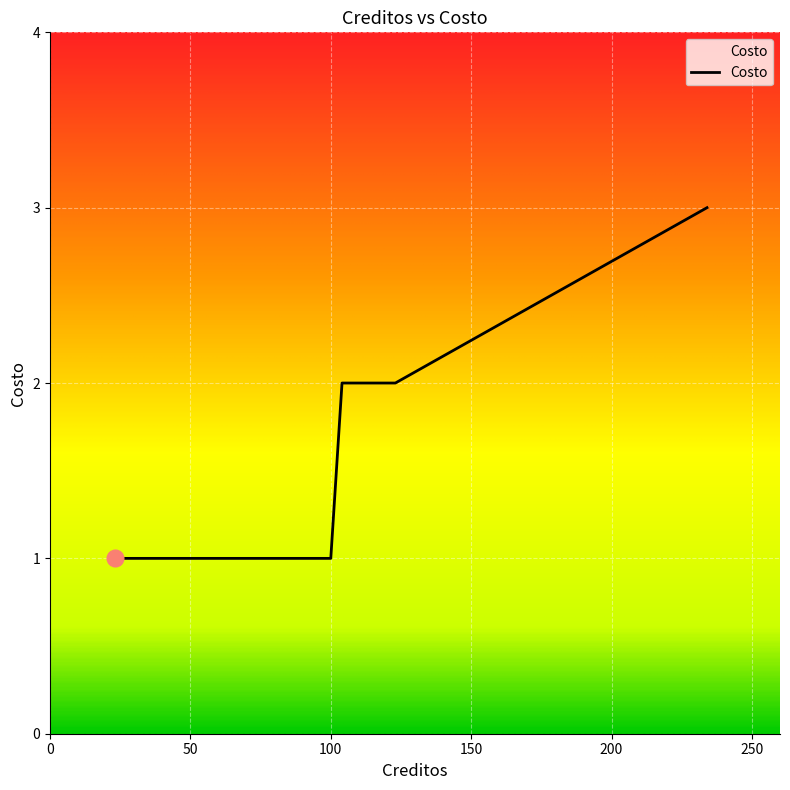

True or false: there are more than 2 points higher than both neighbors.

False